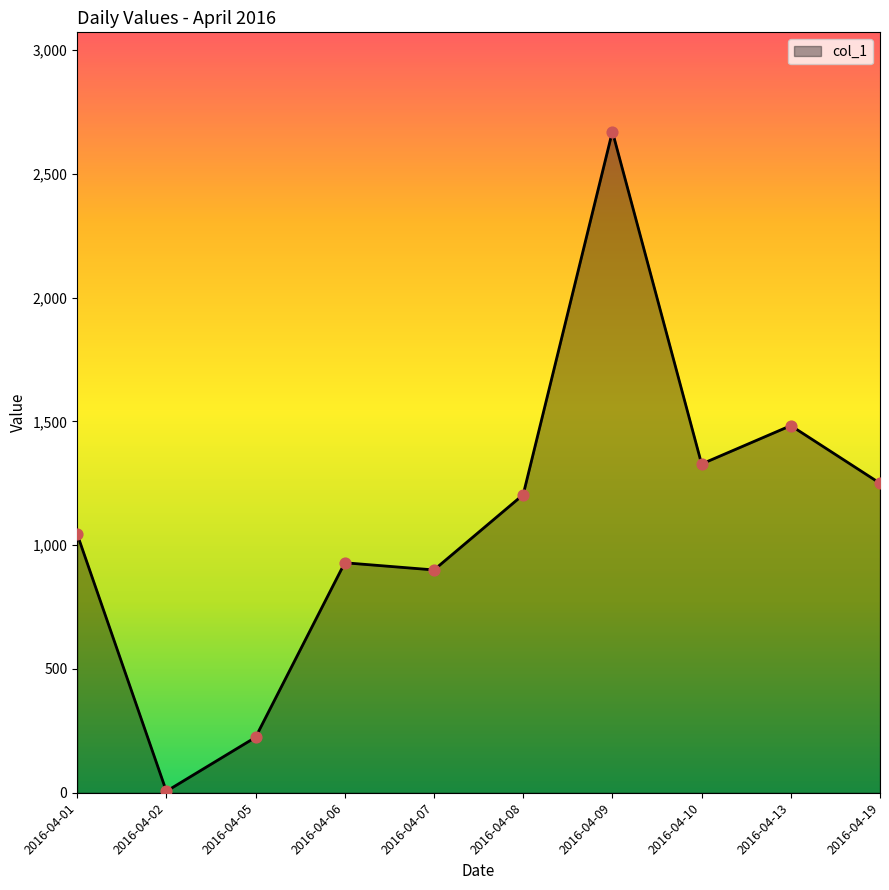

What is the change in value from 2016-04-01 to 2016-04-05?

-821